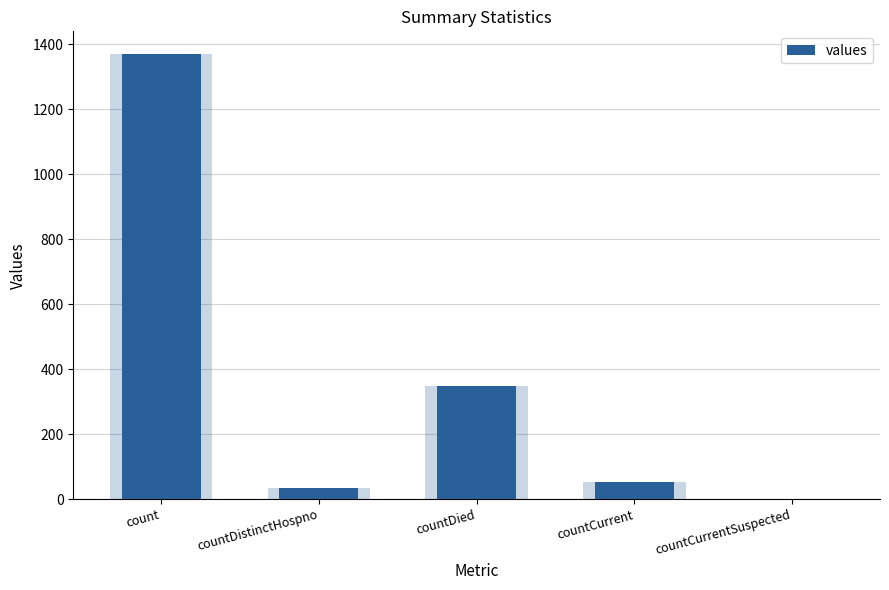

Read the value at countDistinctHospno, to the nearest 10.

30